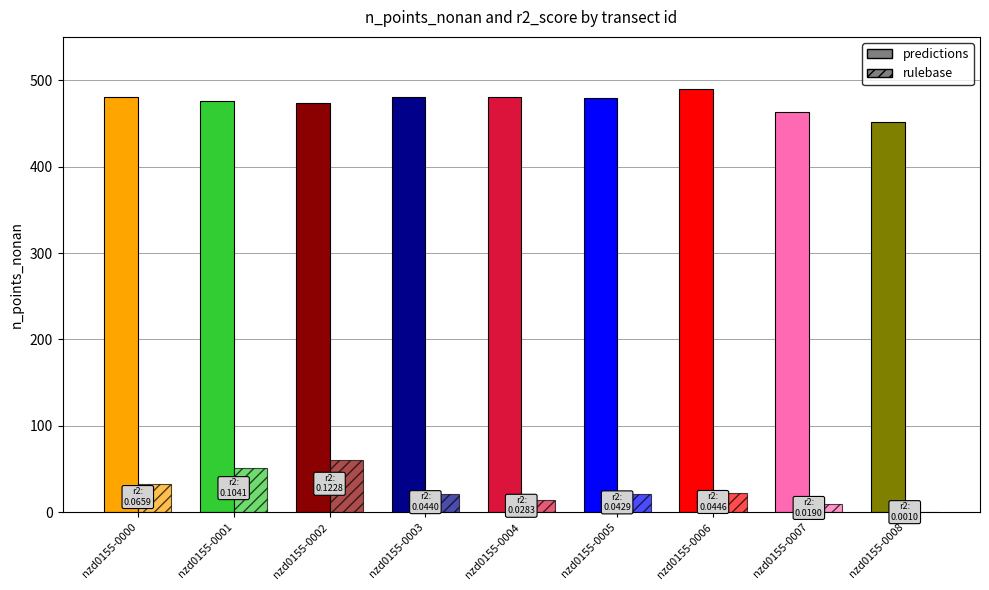

Rank the series by their average value, from highest to lowest.

predictions, rulebase